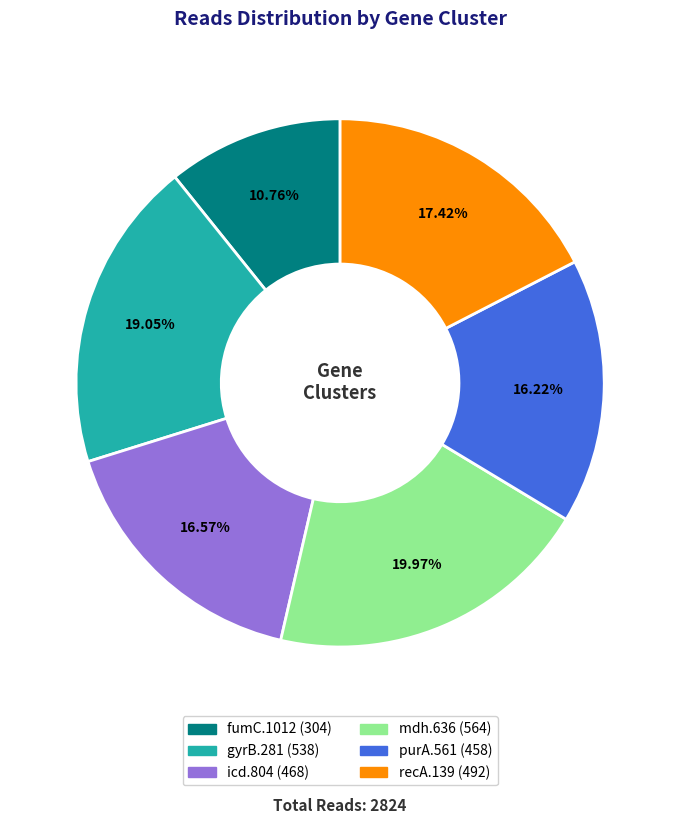

Does gyrB.281 account for over 50% of the chart?

No